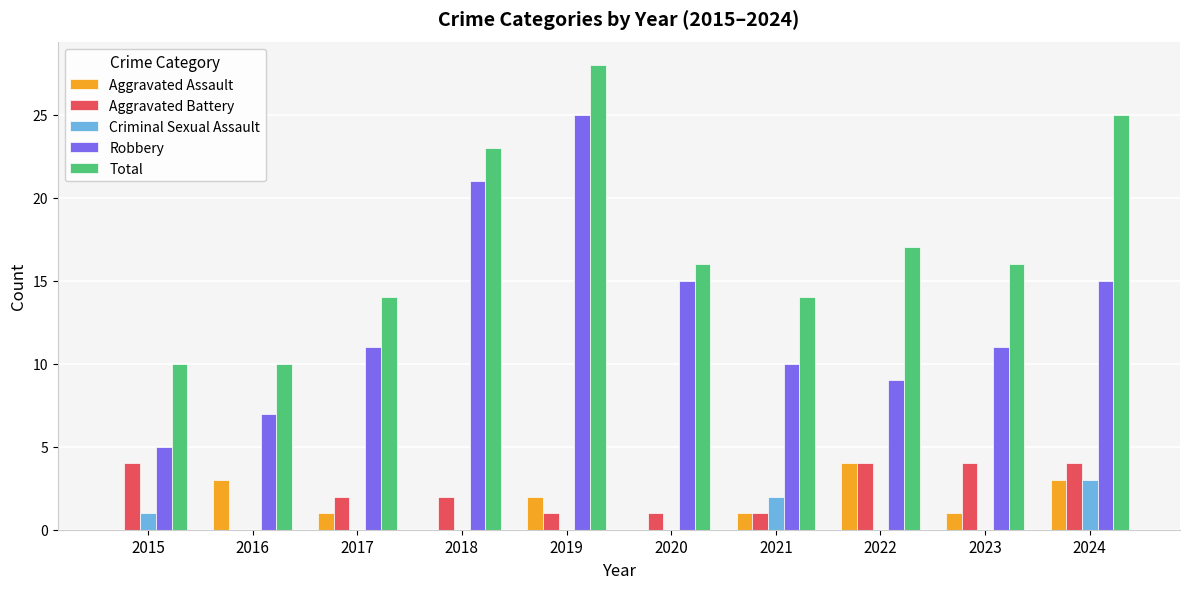

Reading left to right, what are all the values shown in this chart?

Aggravated Assault: 0	3	1	0	2	0	1	4	1	3
Aggravated Battery: 4	0	2	2	1	1	1	4	4	4
Criminal Sexual Assault: 1	0	0	0	0	0	2	0	0	3
Robbery: 5	7	11	21	25	15	10	9	11	15
Total: 10	10	14	23	28	16	14	17	16	25